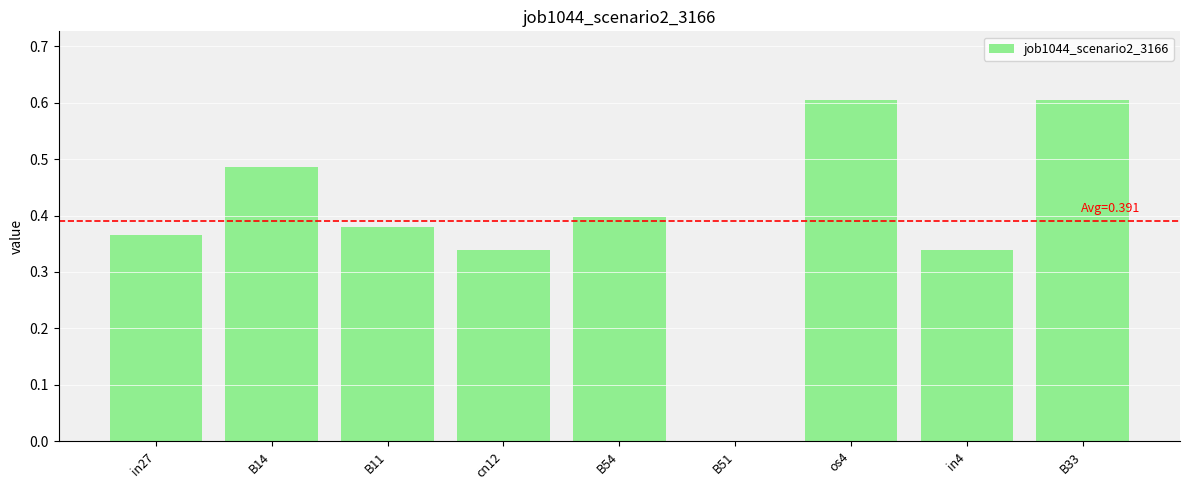

How many values exceed 0?

8